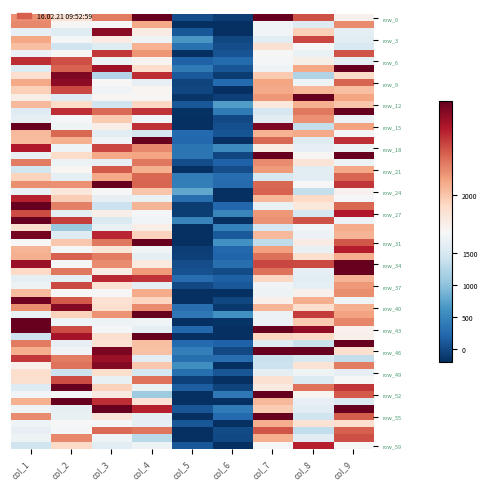

Which category has the highest value across all series?

col_3